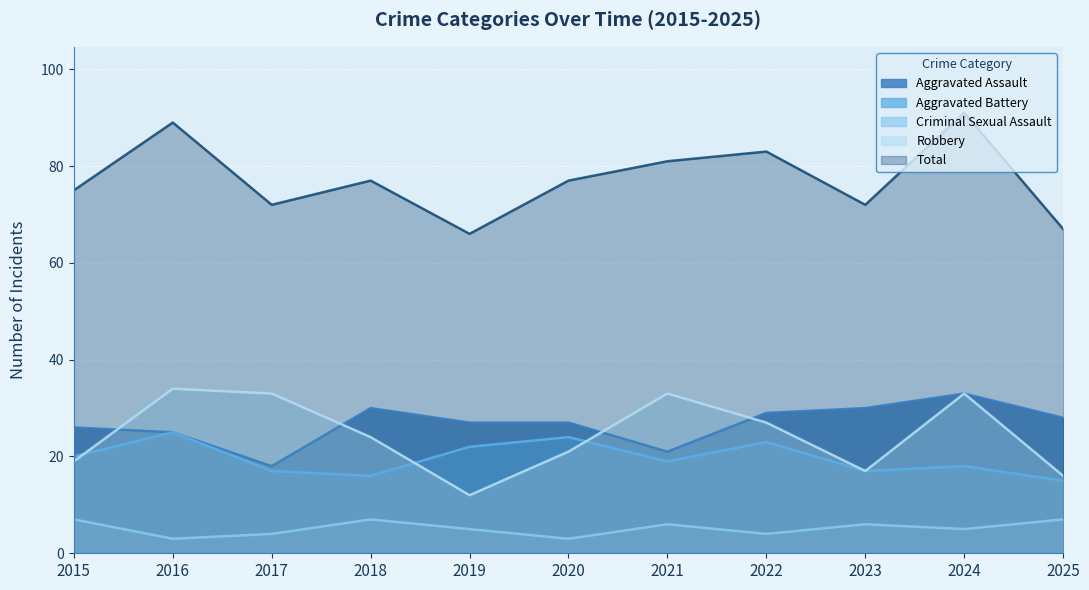

How many data points in Robbery are less than 24?

5